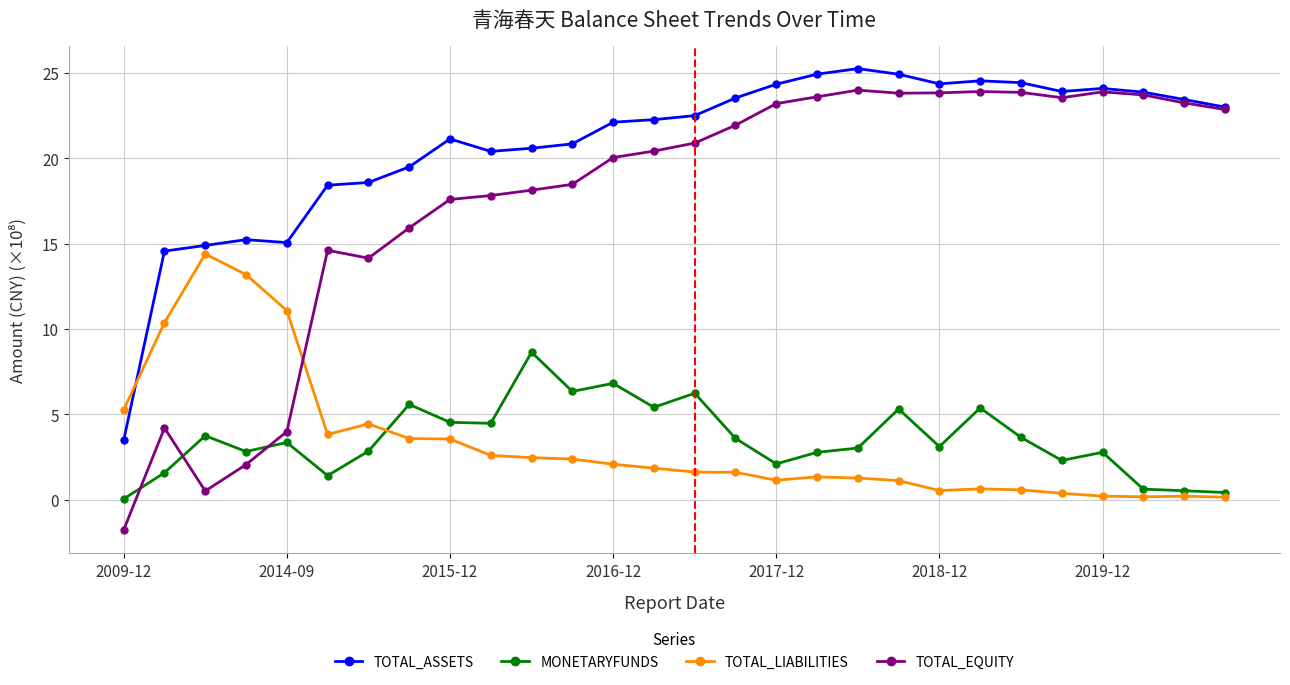

What is the sum of all TOTAL_ASSETS values?

584.1